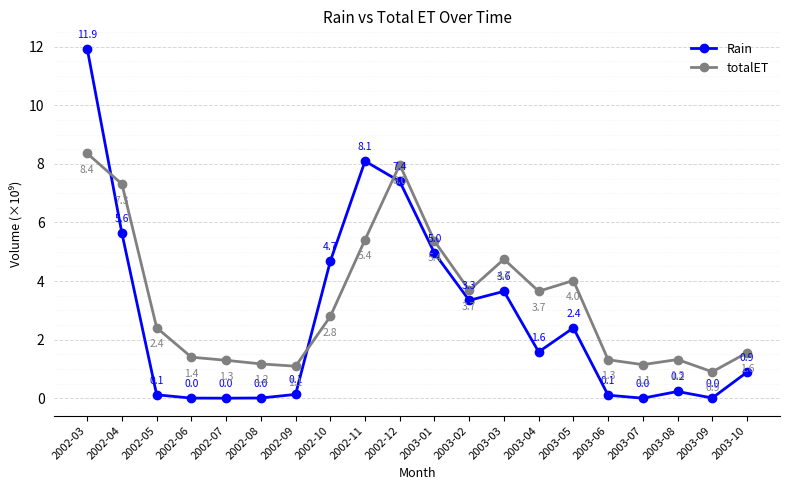

True or false: Rain has more than 2 points higher than both neighbors.

True